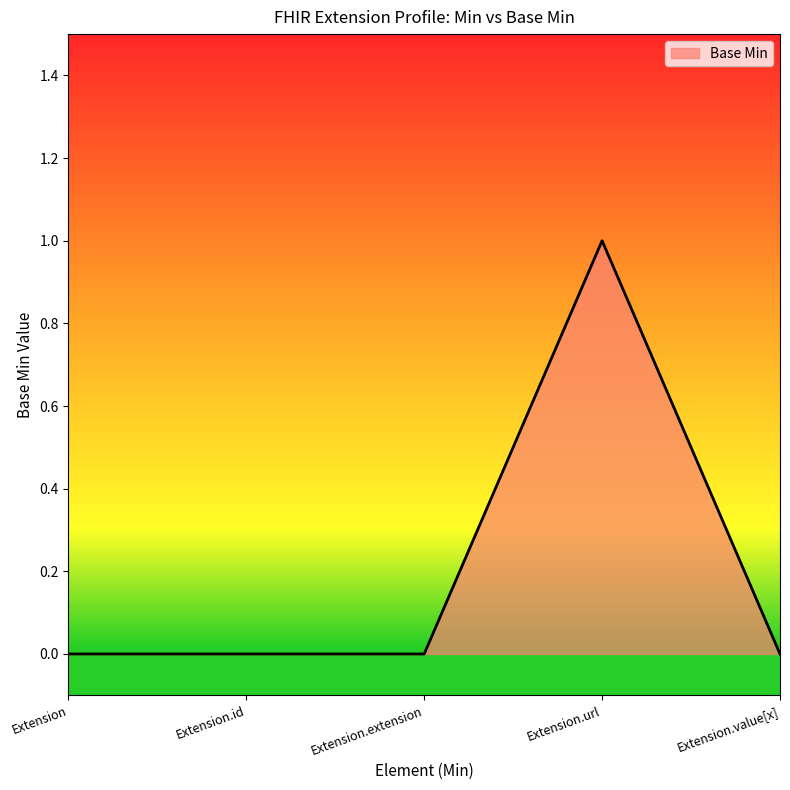

How many lines are shown in the chart?

1